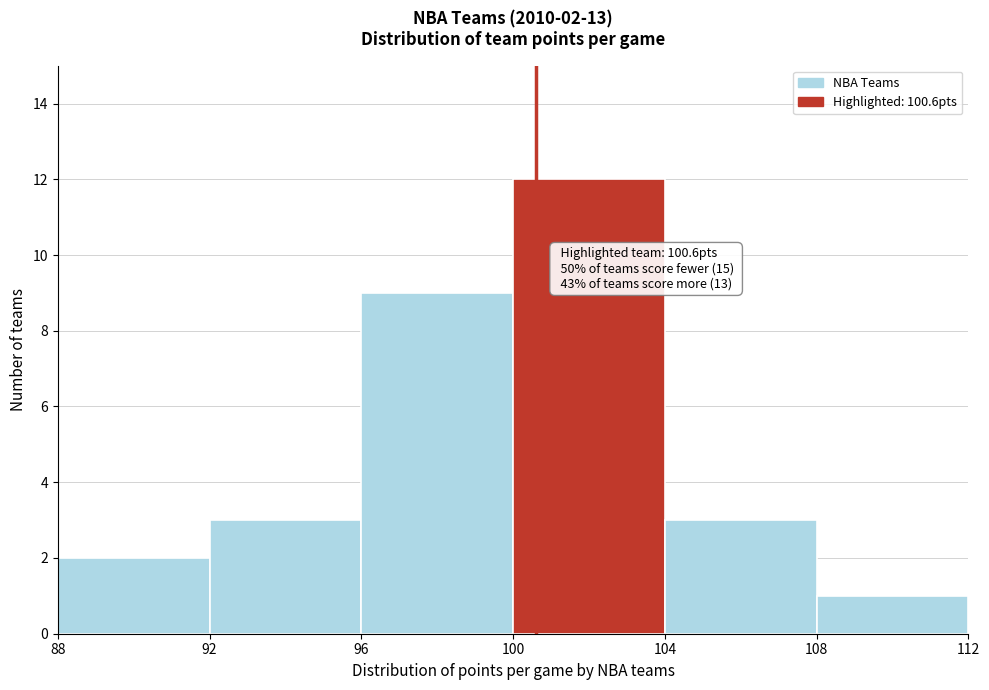

Over which range of the x-axis is the bar tallest?

100 to 104